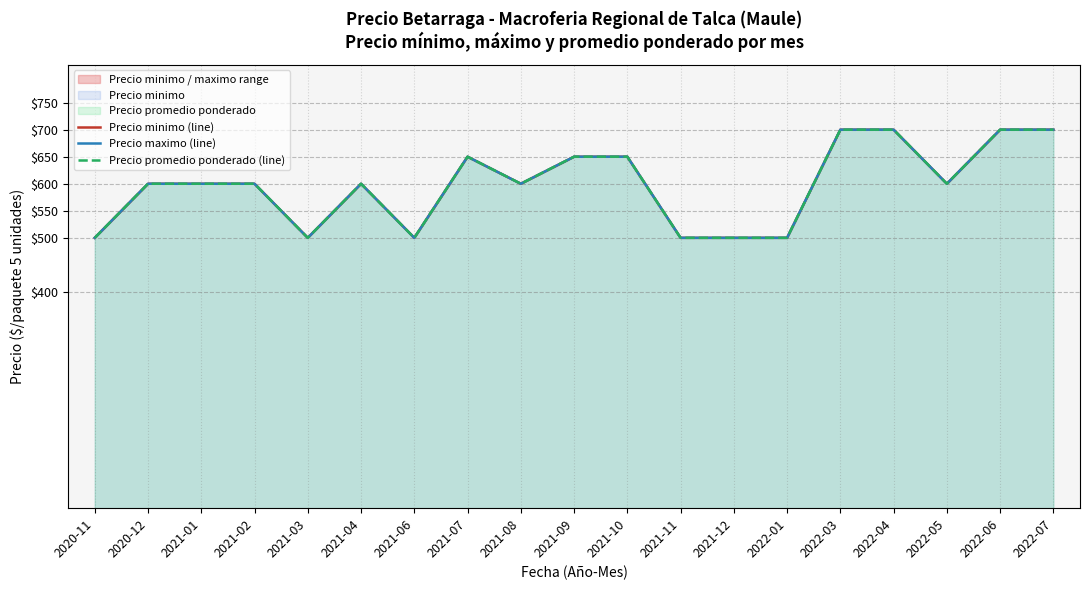

Which has a higher value, 2021-08 or 2021-12?

2021-08